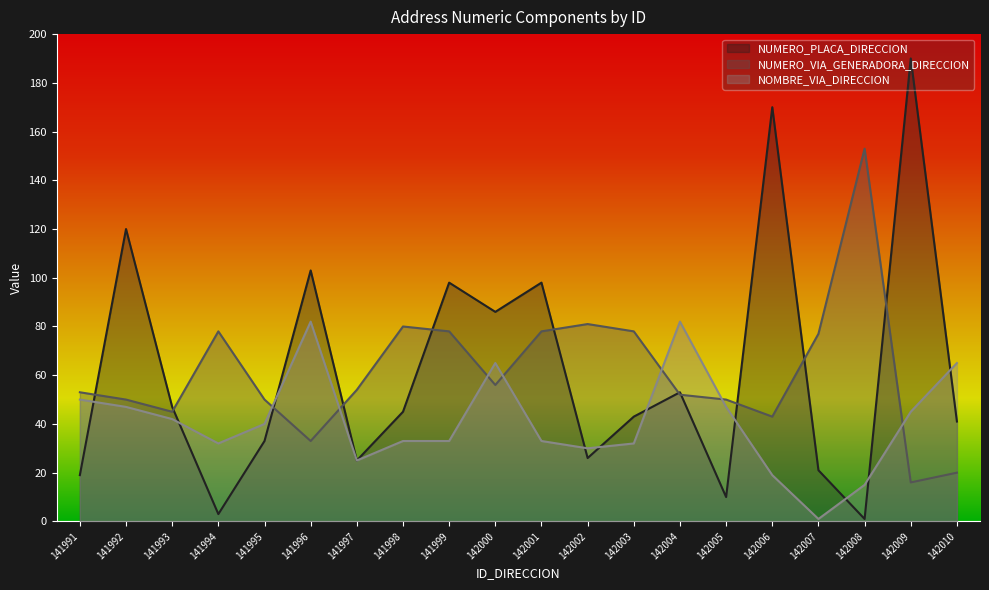

The value of NUMERO_VIA_GENERADORA_DIRECCION at 142002 is 81. True or false?

True